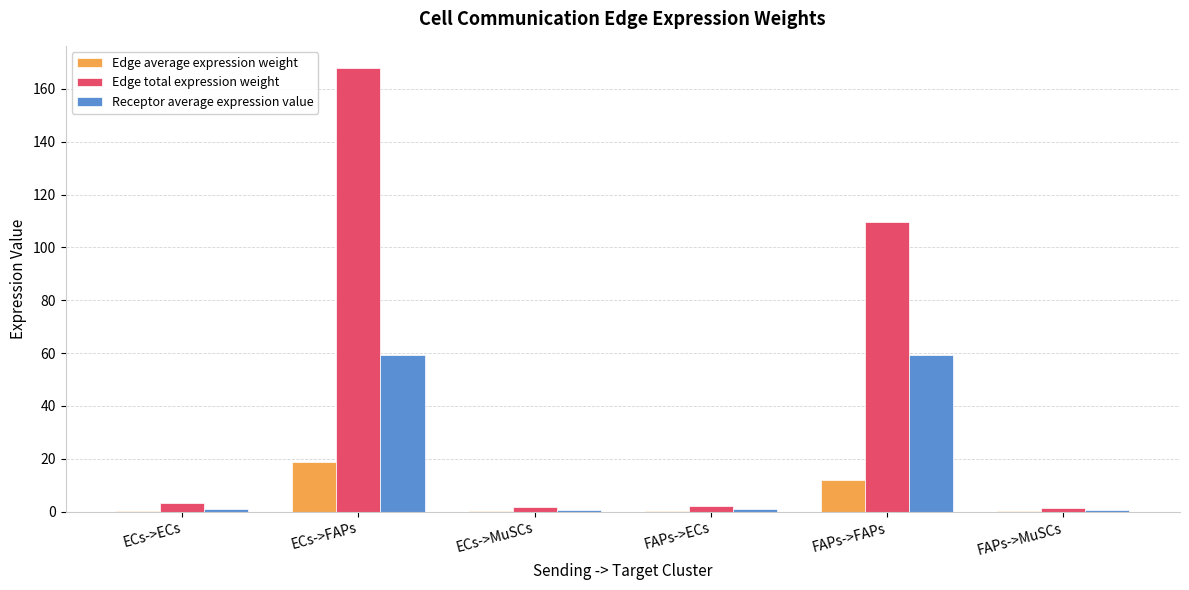

True or false: Edge total expression weight has a value of 167.9 at ECs->FAPs.

True